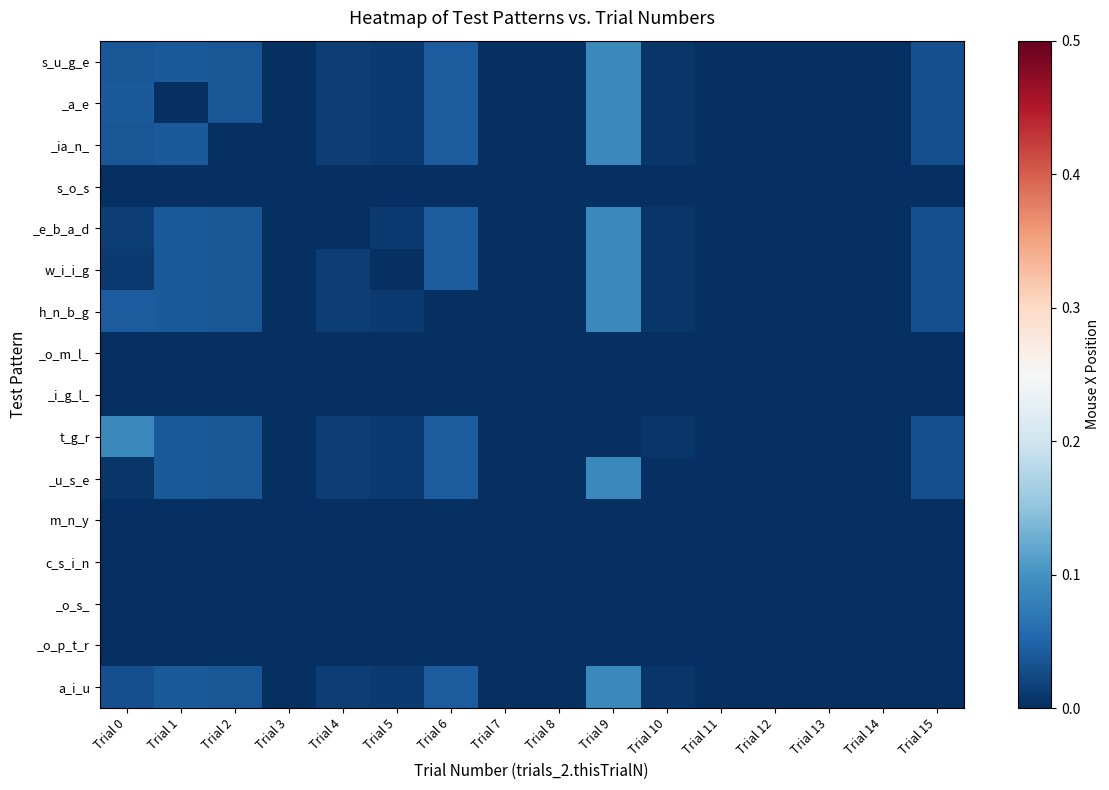

What is the difference between the highest and lowest values at Trial 9?

0.1